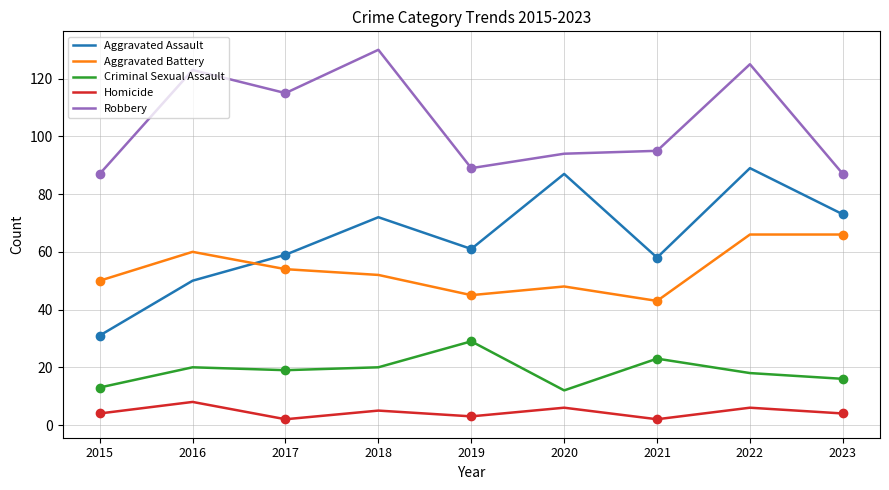

Which label corresponds to the smallest value in the chart?

2017